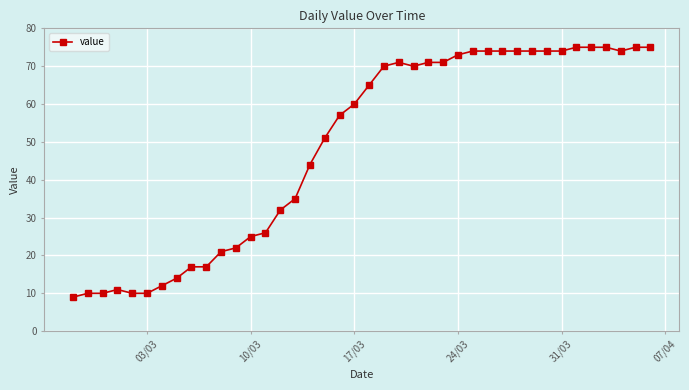

What is the smallest value displayed?

9